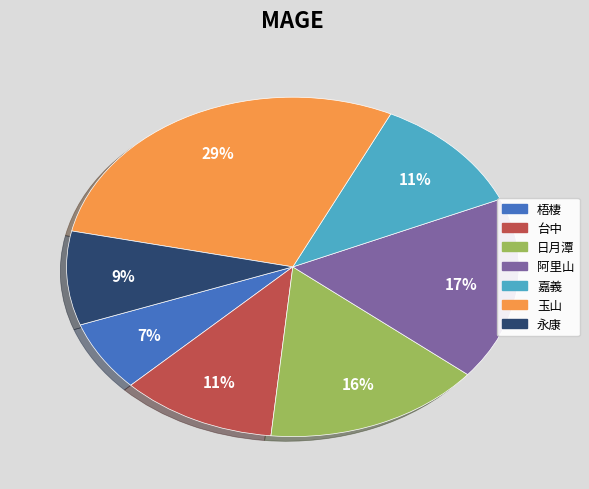

Is it true that 玉山 is 37% of the pie?

False